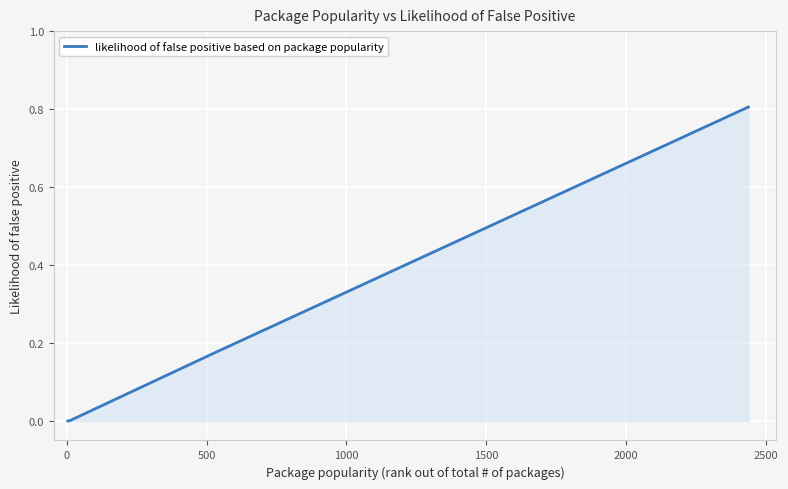

How many lines are shown in the chart?

1